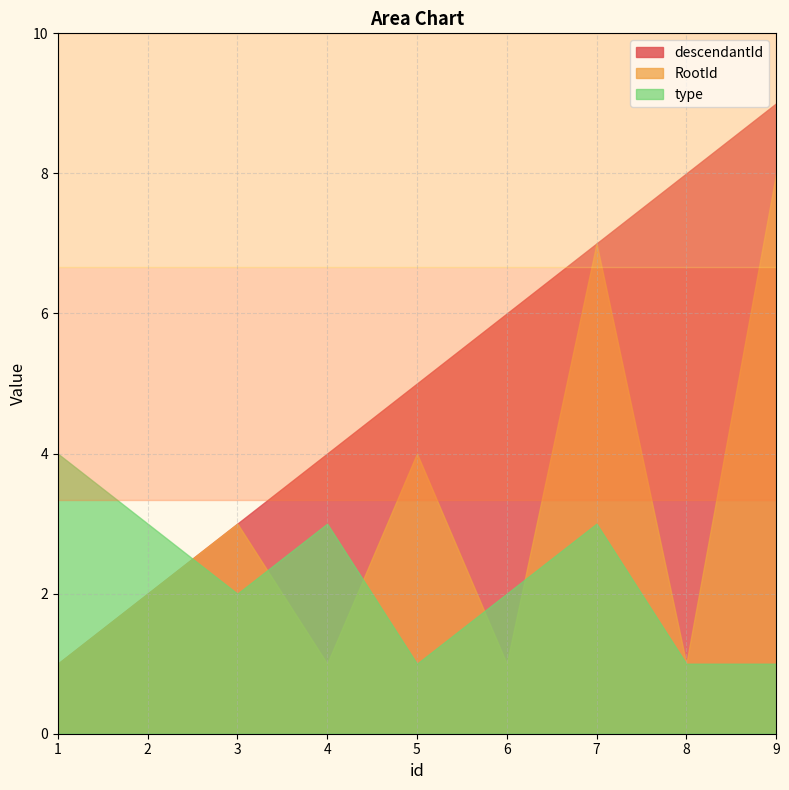

Count the RootId values in the range 1 to 4.

7